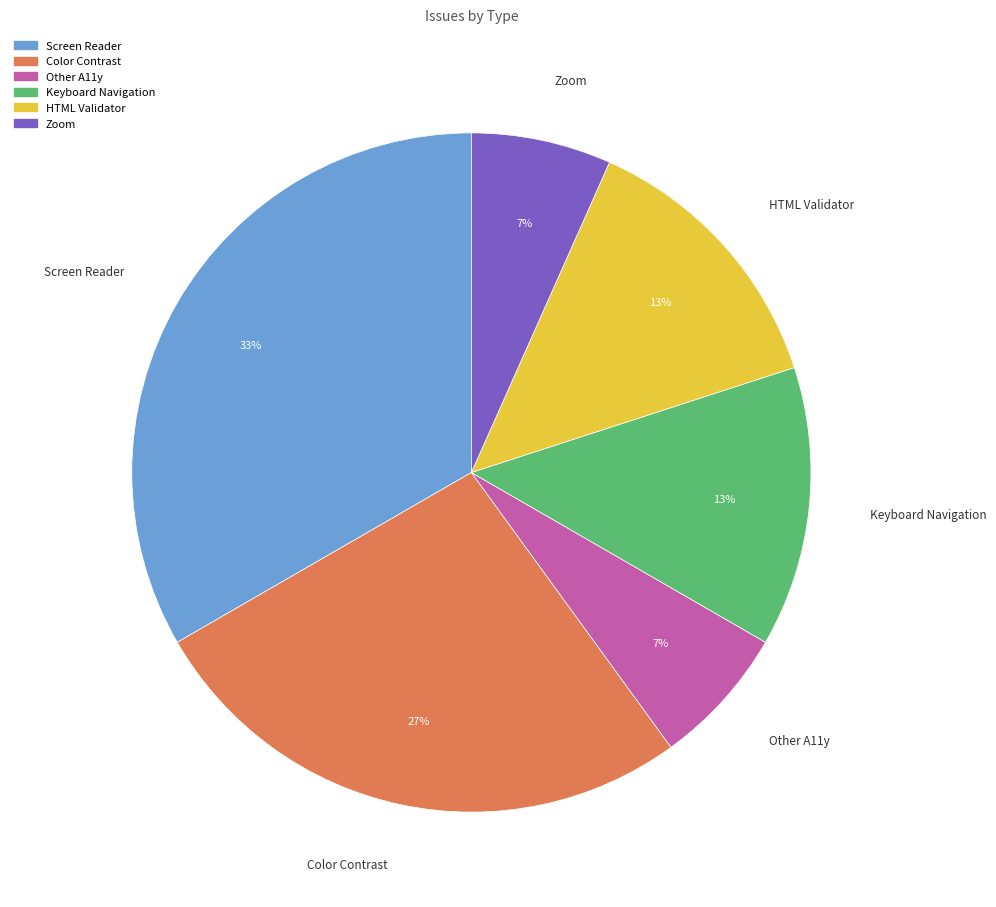

To the nearest percent, what is the average slice percentage?

17%